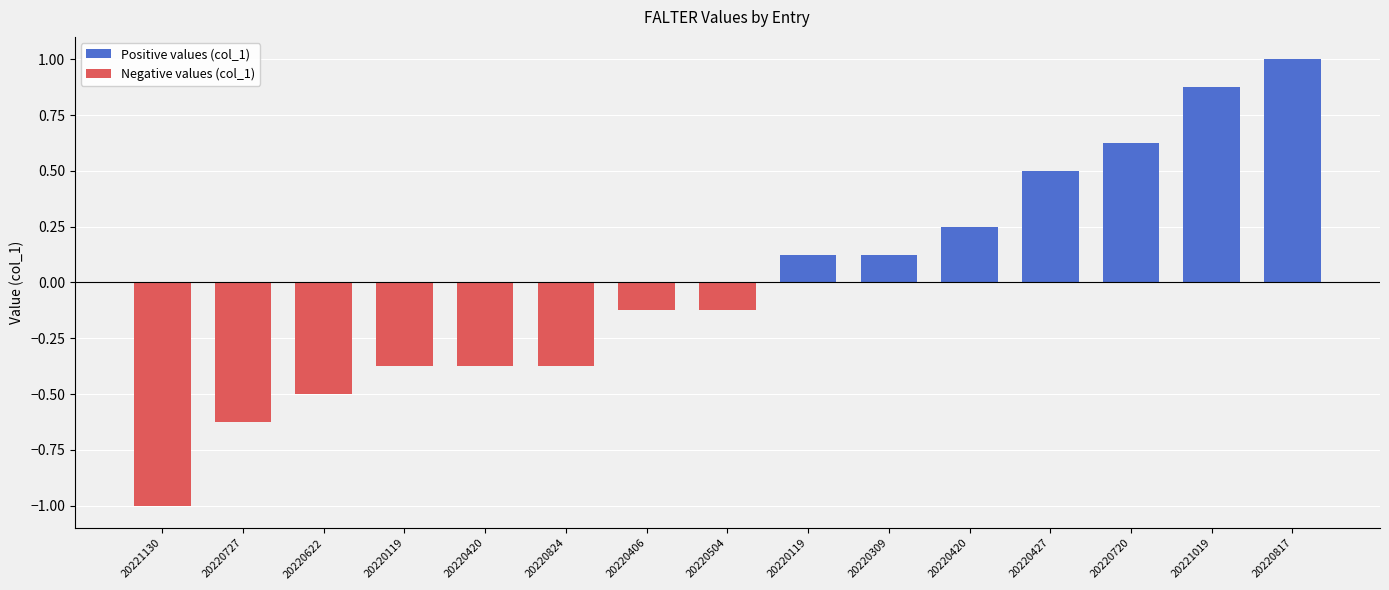

What is the sum of all Positive values (col_1) values?

3.5